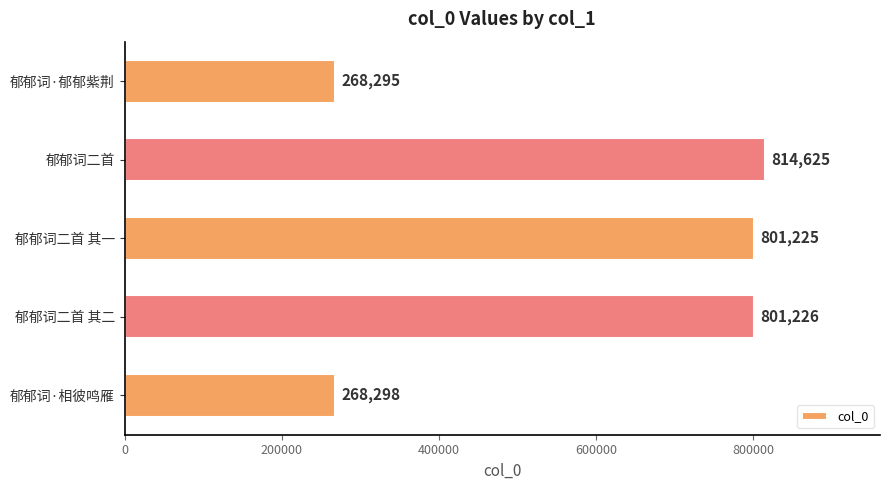

What is the change in value from 郁郁词二首 其一 to 郁郁词·郁郁紫荆?

-532930